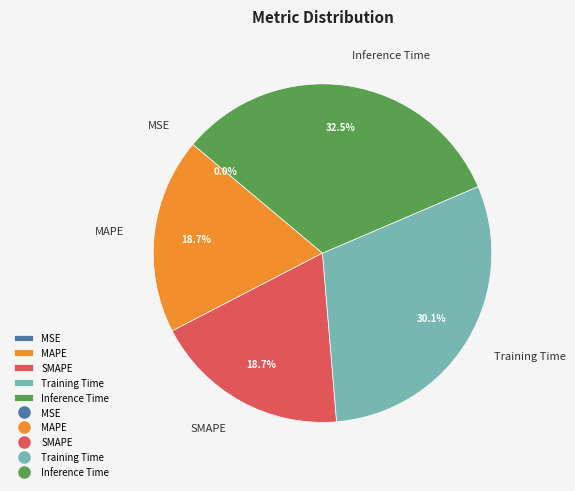

What is the largest slice in the pie chart?

Inference Time